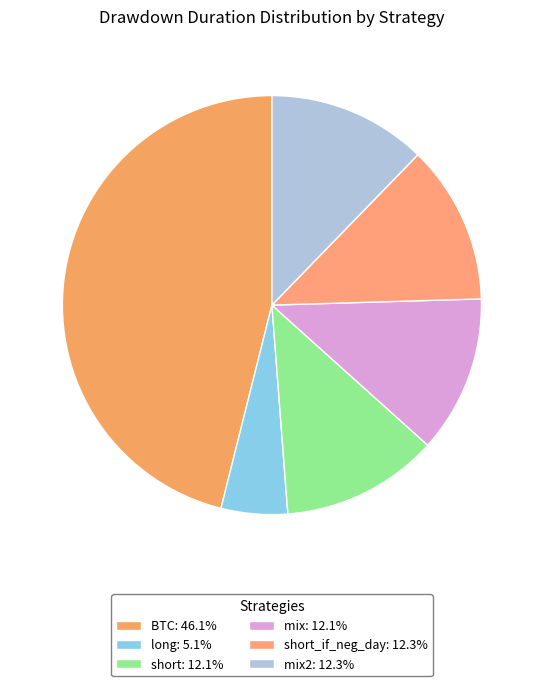

How many segments does this pie chart have?

6